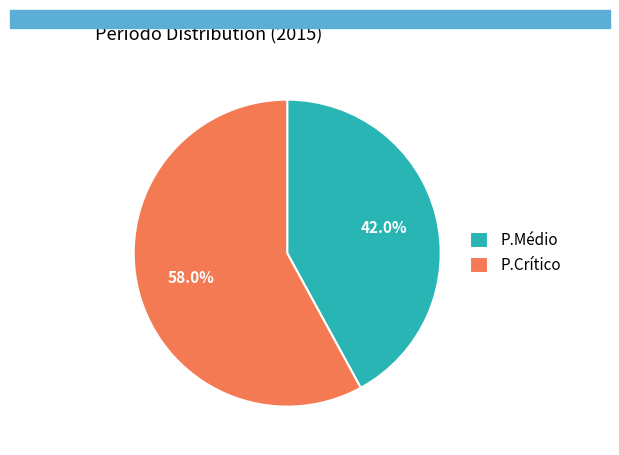

Combined, what portion of the pie is P.Crítico and P.Médio?

100.0%